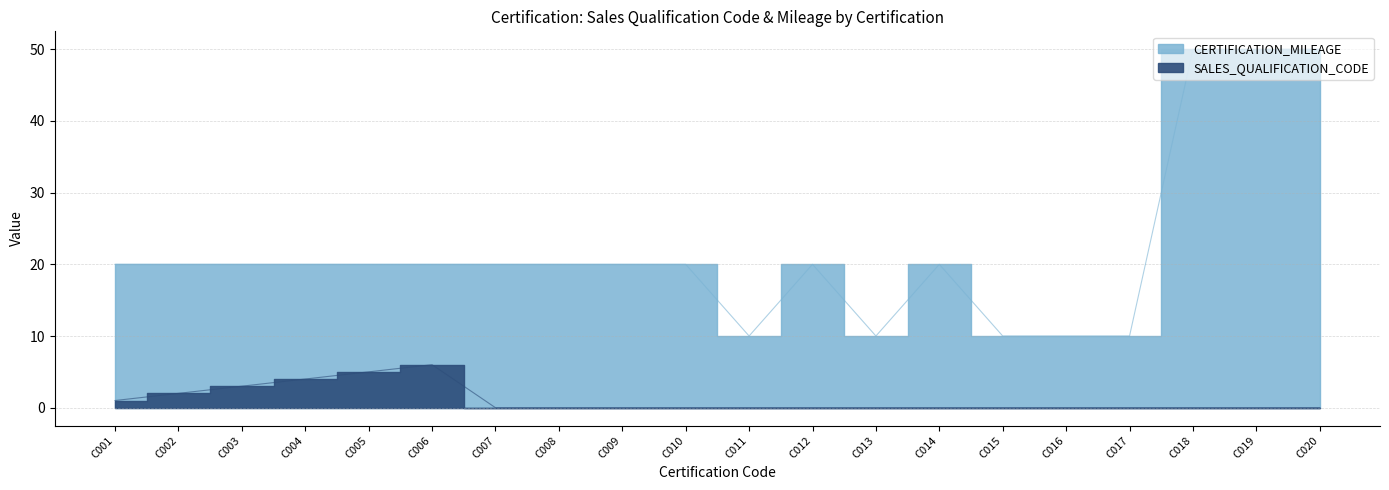

True or false: SALES_QUALIFICATION_CODE has more than 1 points higher than both neighbors.

False